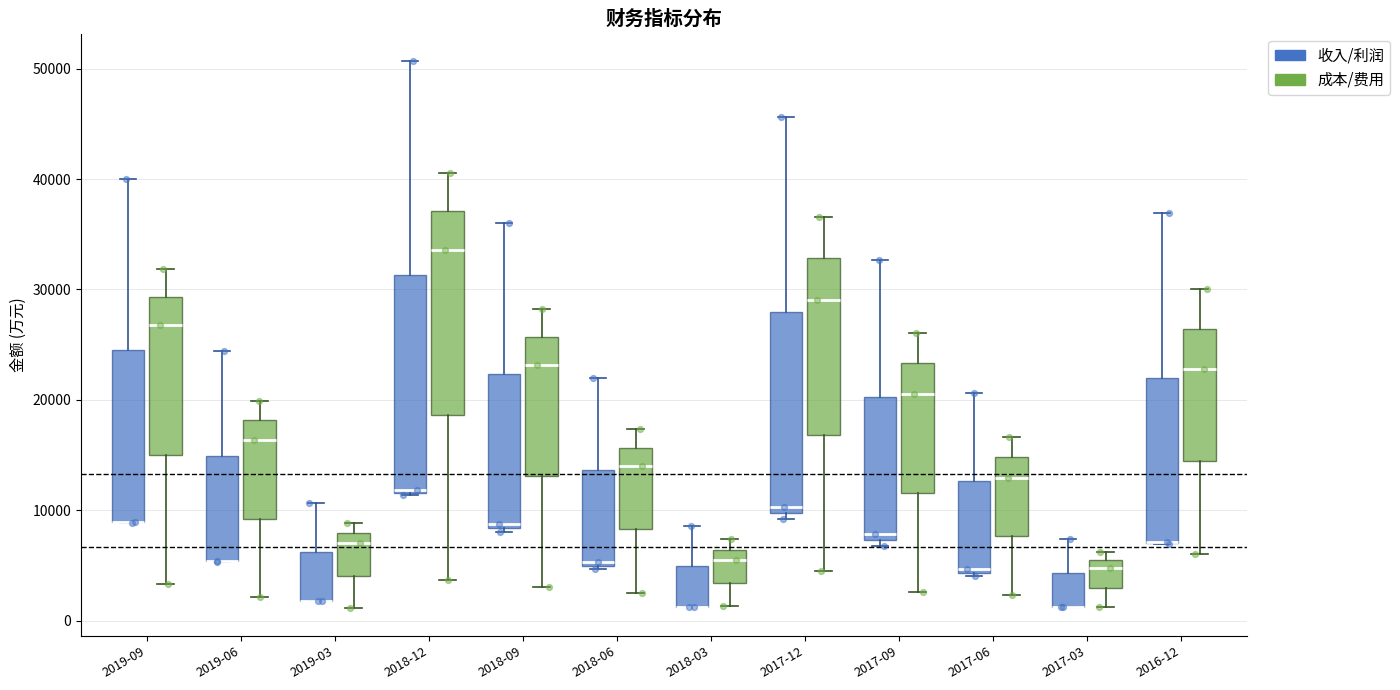

Reading left to right, read every box against the y-axis: the position of its median line, the range the box covers, and the ends of its whiskers. The values are not printed on the chart, so give them approximately, as read against the axis.

2019-09 (收入/利润): median 9000 (drawn on the box's lower edge), box 9000 to 24000, whiskers 9000 to 40000
2019-09 (成本/费用): median 27000, box 15000 to 29000, whiskers 3000 to 32000
2019-06 (收入/利润): median 5000 (drawn on the box's lower edge), box 5000 to 15000, whiskers 5000 to 24000
2019-06 (成本/费用): median 16000, box 9000 to 18000, whiskers 2000 to 20000
2019-03 (收入/利润): median 2000 (drawn on the box's lower edge), box 2000 to 6000, whiskers 2000 to 11000
2019-03 (成本/费用): median 7000, box 4000 to 8000, whiskers 1000 to 9000
2018-12 (收入/利润): median 12000, box 12000 to 31000, whiskers 11000 to 51000
2018-12 (成本/费用): median 34000, box 19000 to 37000, whiskers 4000 to 41000
2018-09 (收入/利润): median 9000, box 8000 to 22000, whiskers 8000 (just below the box's lower edge) to 36000
2018-09 (成本/费用): median 23000, box 13000 to 26000, whiskers 3000 to 28000
2018-06 (收入/利润): median 5000 (just above the box's lower edge), box 5000 to 14000, whiskers 5000 (just below the box's lower edge) to 22000
2018-06 (成本/费用): median 14000, box 8000 to 16000, whiskers 3000 to 17000
2018-03 (收入/利润): median 1000 (drawn on the box's lower edge), box 1000 to 5000, whiskers 1000 to 9000
2018-03 (成本/费用): median 5000, box 3000 to 6000, whiskers 1000 to 7000
2017-12 (收入/利润): median 10000 (just above the box's lower edge), box 10000 to 28000, whiskers 9000 to 46000
2017-12 (成本/费用): median 29000, box 17000 to 33000, whiskers 5000 to 37000
2017-09 (收入/利润): median 8000, box 7000 to 20000, whiskers 7000 (just below the box's lower edge) to 33000
2017-09 (成本/费用): median 21000, box 12000 to 23000, whiskers 3000 to 26000
2017-06 (收入/利润): median 5000, box 4000 to 13000, whiskers 4000 (just below the box's lower edge) to 21000
2017-06 (成本/费用): median 13000, box 8000 to 15000, whiskers 2000 to 17000
2017-03 (收入/利润): median 1000 (drawn on the box's lower edge), box 1000 to 4000, whiskers 1000 to 7000
2017-03 (成本/费用): median 5000 (just below the box's upper edge), box 3000 to 5000, whiskers 1000 to 6000
2016-12 (收入/利润): median 7000 (drawn on the box's lower edge), box 7000 to 22000, whiskers 7000 to 37000
2016-12 (成本/费用): median 23000, box 14000 to 26000, whiskers 6000 to 30000